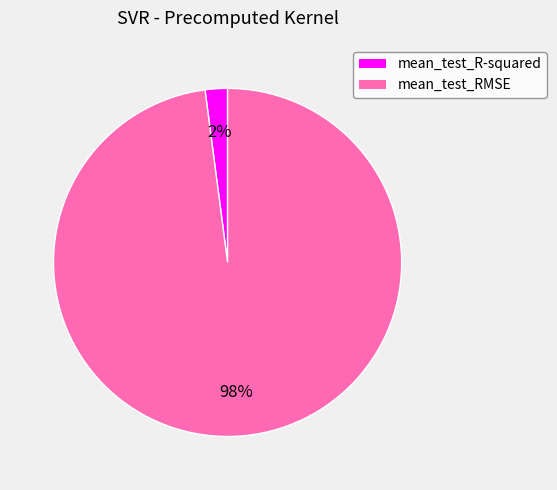

Which category has the smallest portion of the pie?

mean_test_R-squared